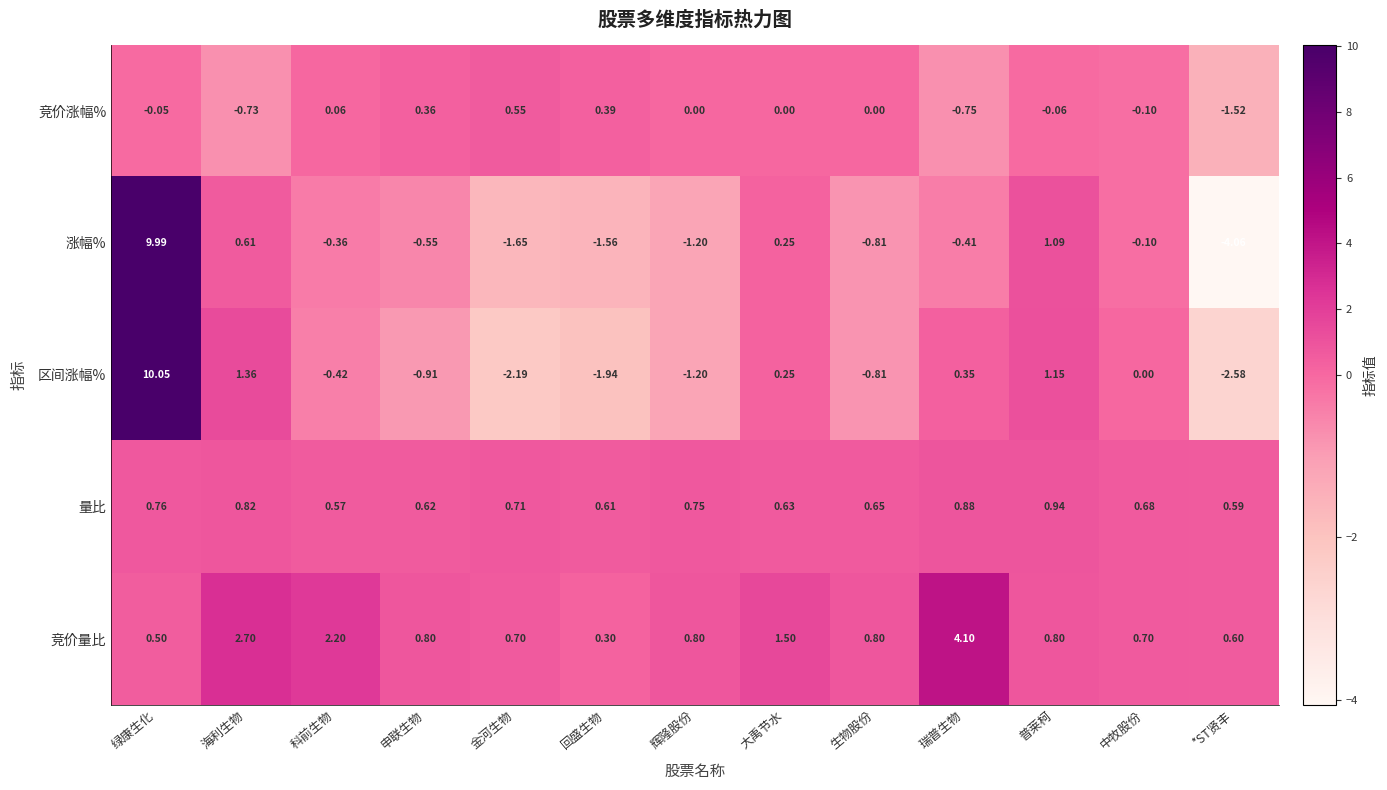

Which category has the highest value across all series?

绿康生化